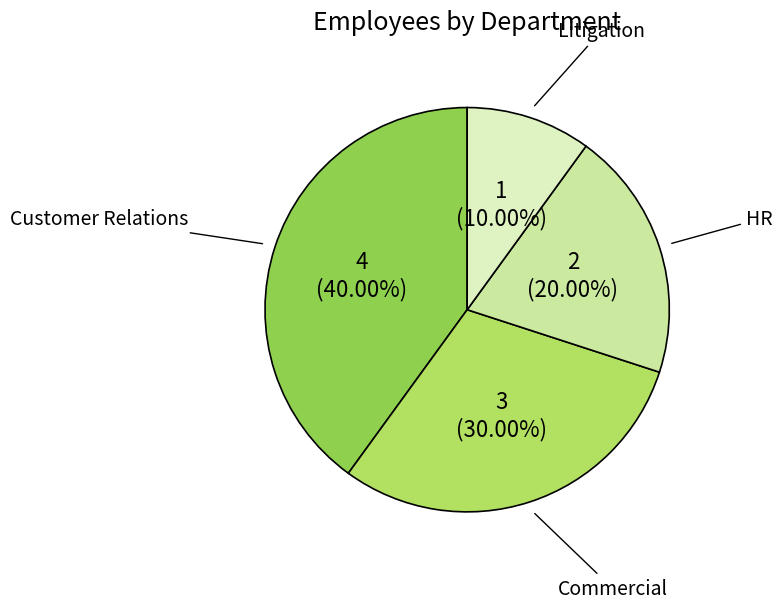

What is the ratio of the value at Litigation to the value at HR?

0.5